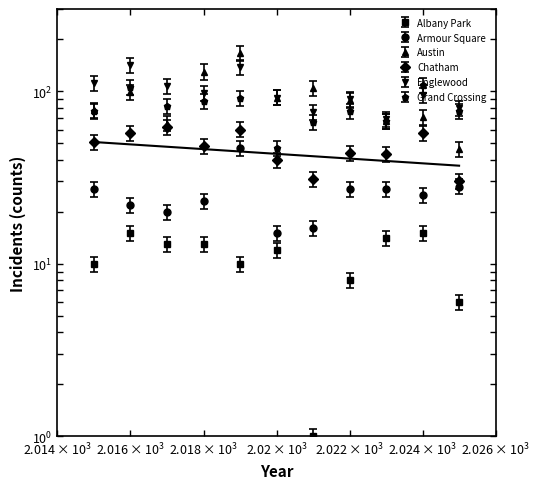

True or false: Chatham and Grand Crossing cross at least once.

False